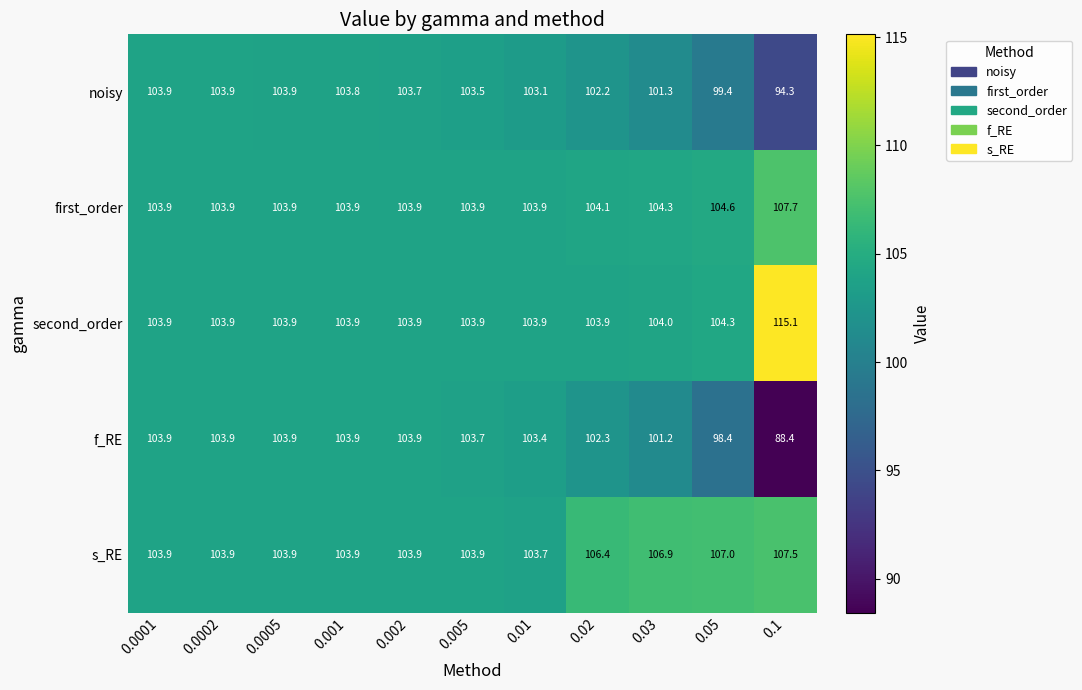

Is it true that f_RE equals 146.2 at 0.01?

False